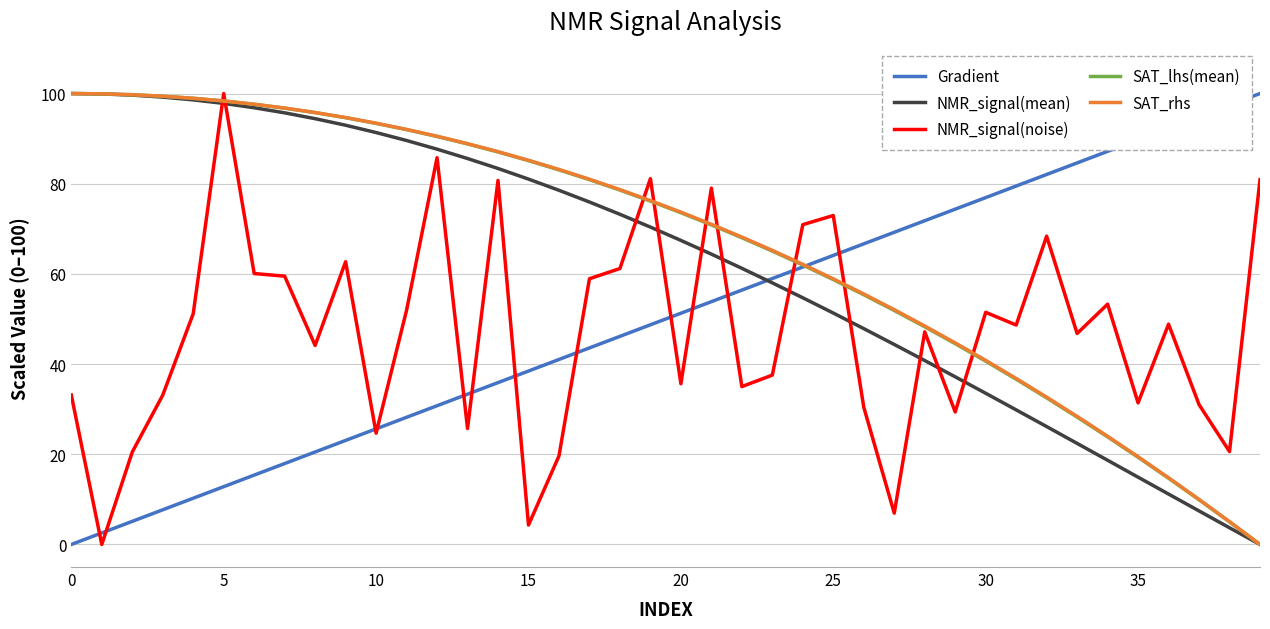

After their last crossing, which series has the higher values: SAT_rhs or NMR_signal(noise)?

NMR_signal(noise)